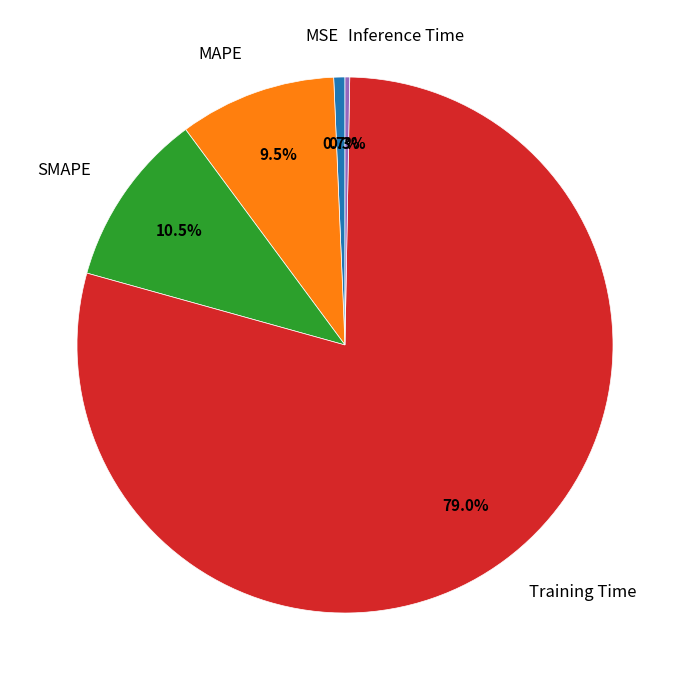

Which slice is the largest?

Training Time